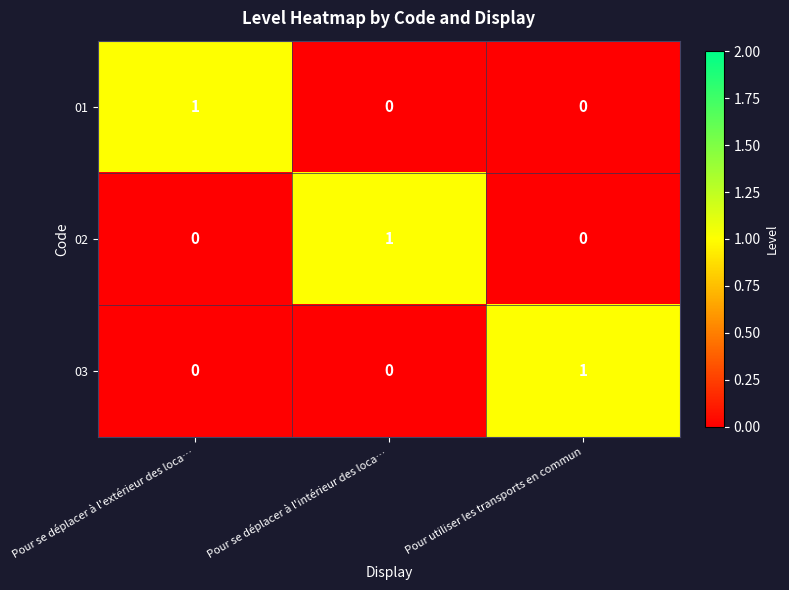

Is the value of 03 at Pour utiliser les transports en commun greater than the value of 01 at Pour se déplacer à l'intérieur des loca…?

Yes